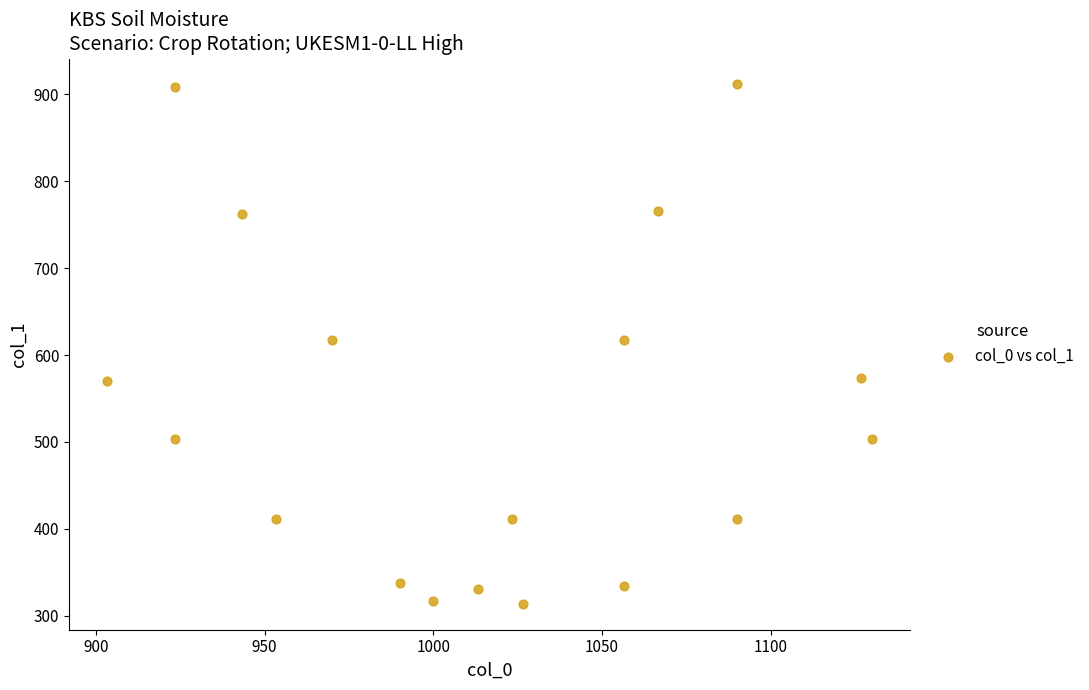

What is the range of X values (max minus min)?

226.7